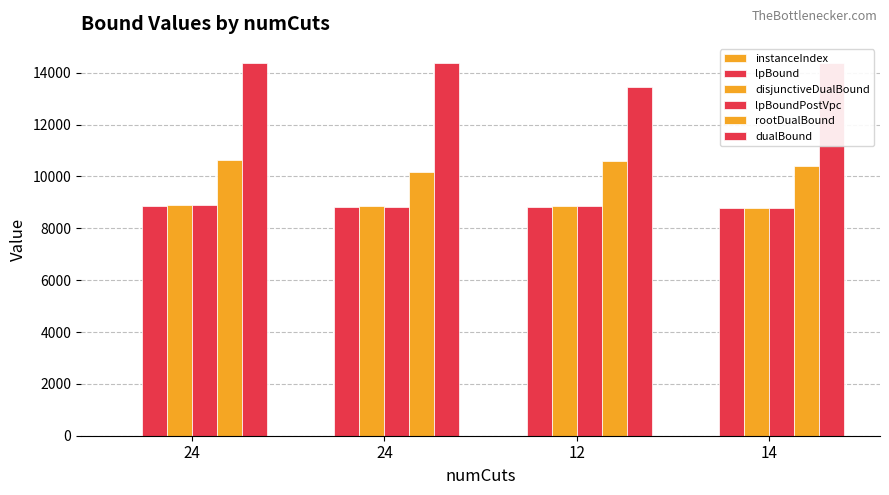

How many categories are shown in the chart?

4